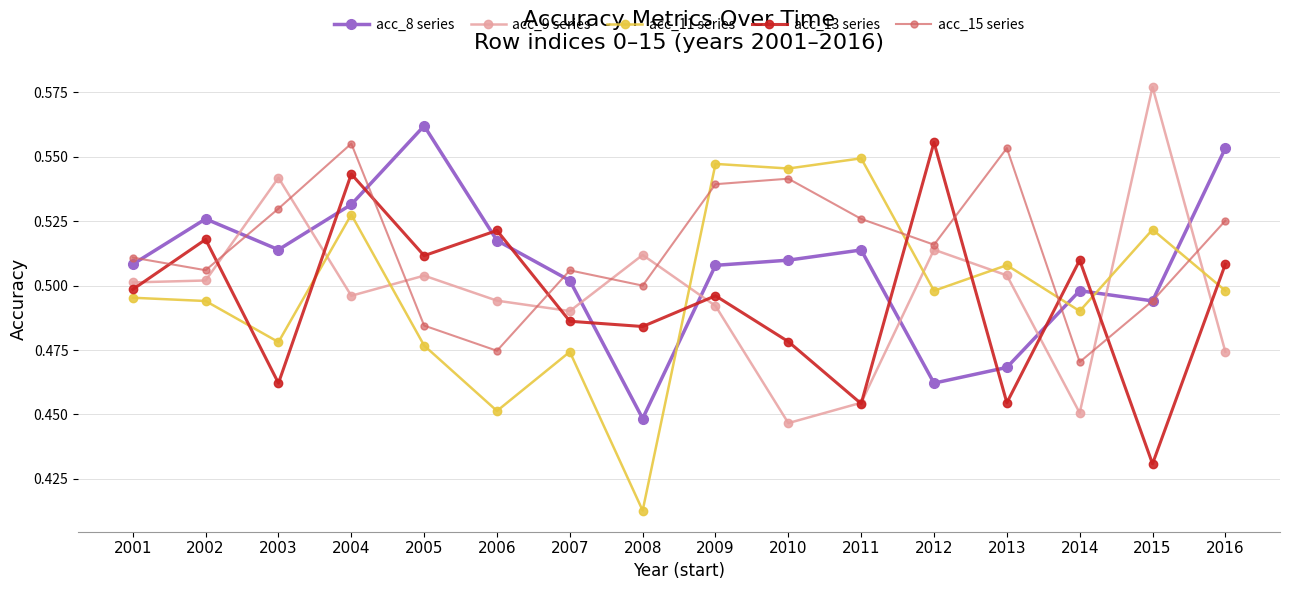

Does the chart have visible grid lines?

Yes